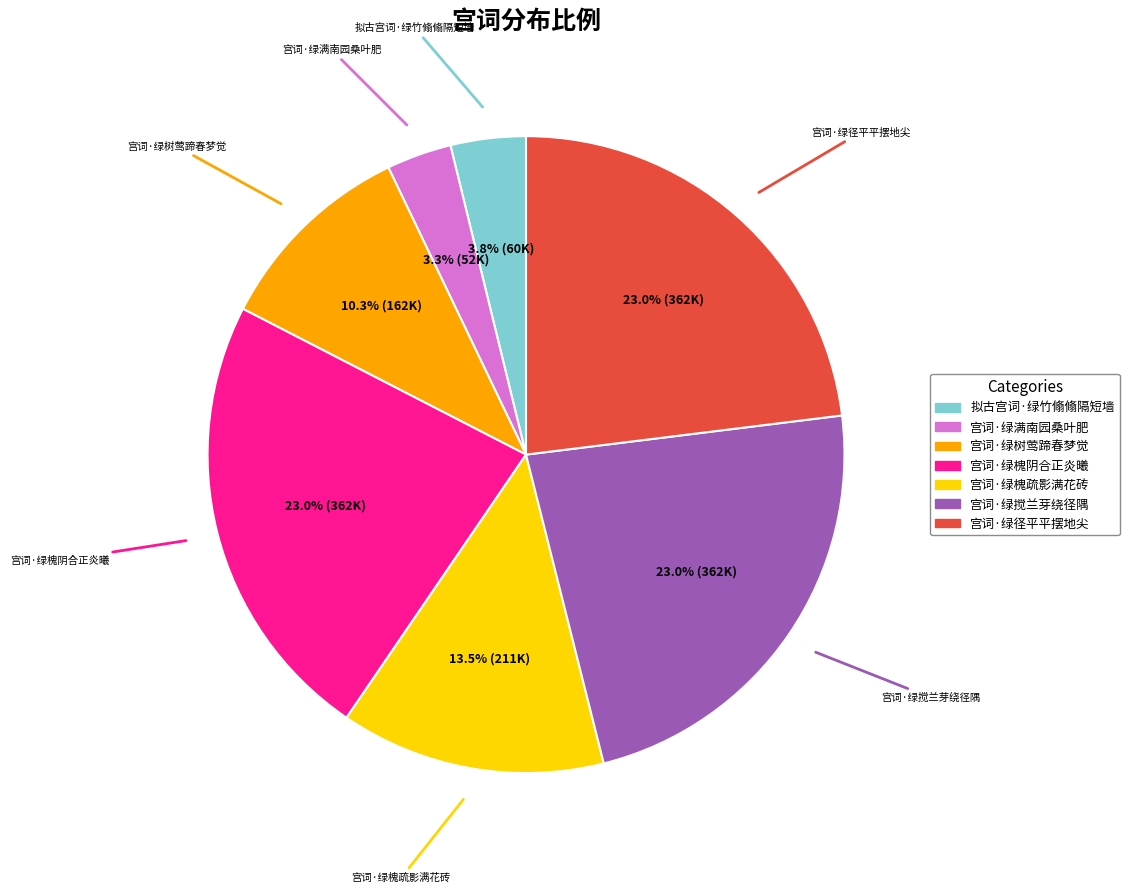

To the nearest percent, what is the difference between the largest and smallest slice percentages?

20%